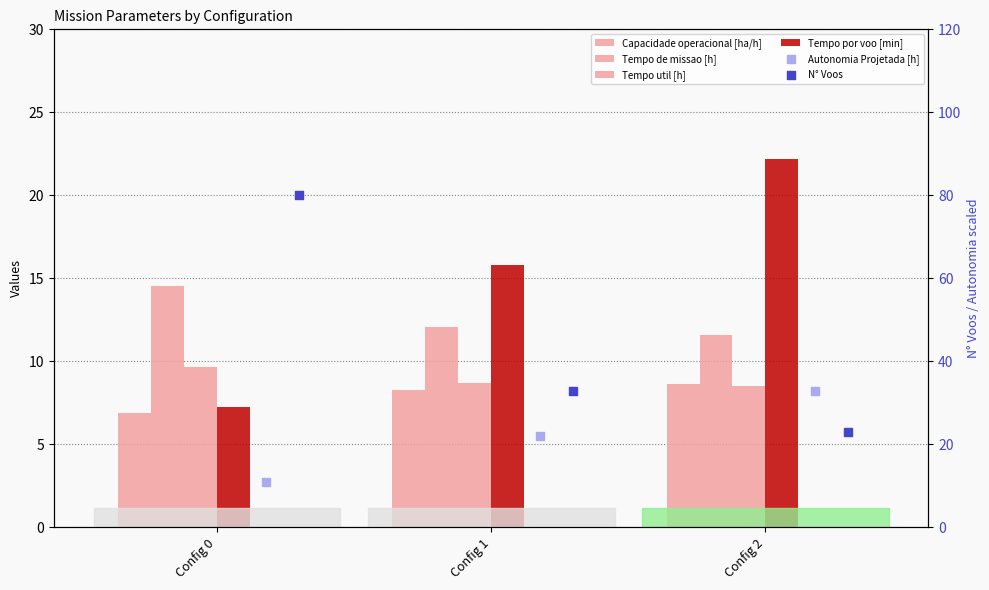

Which series reaches the minimum Y coordinate?

Capacidade operacional [ha/h]